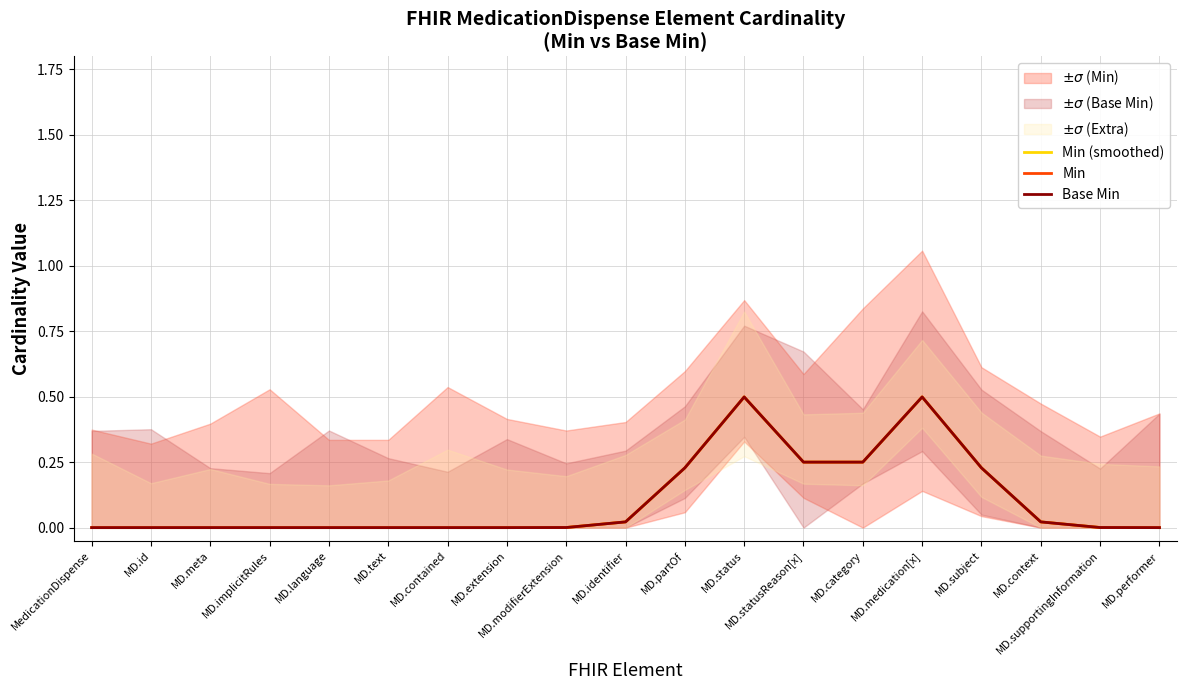

At which category does Min reach its first local peak?

MD.status